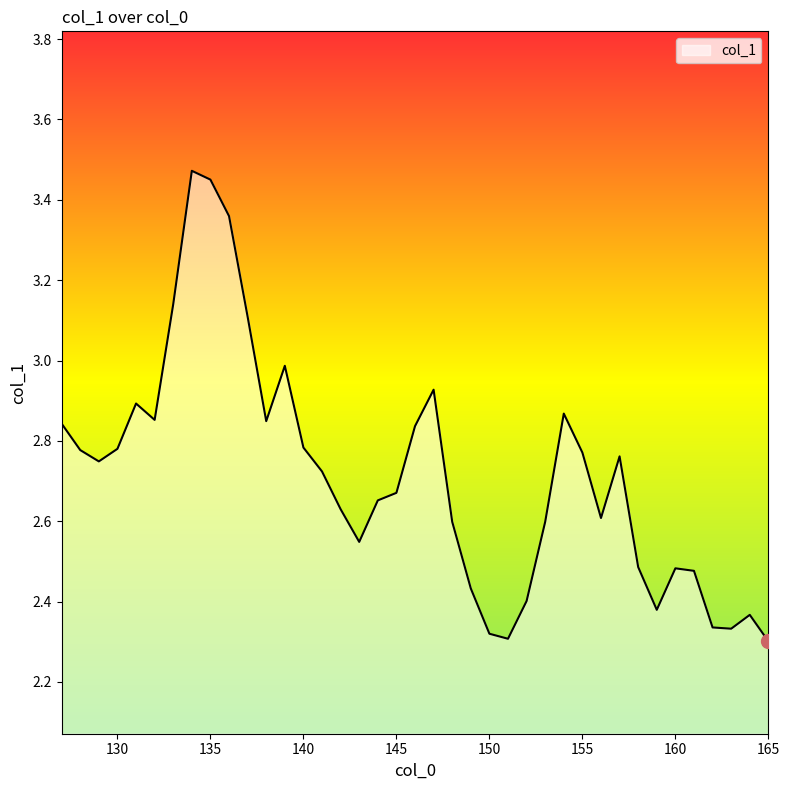

What is the difference between the maximum and minimum values?

1.2